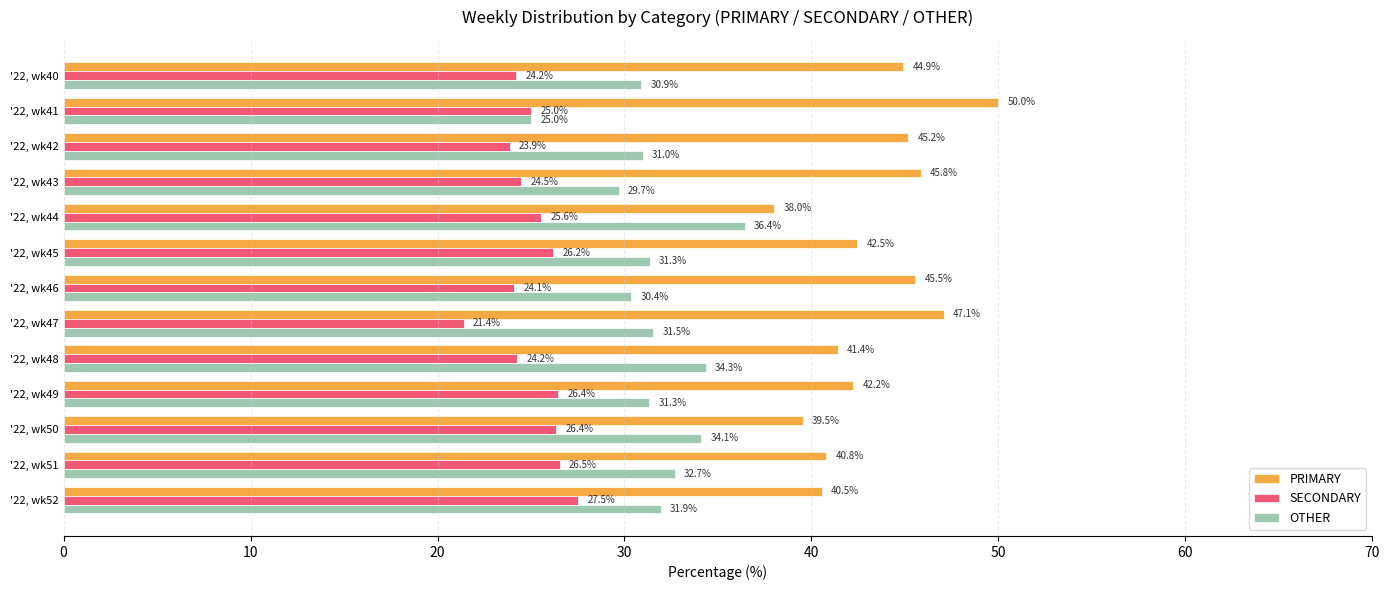

How many data points in PRIMARY are less than 42?

5